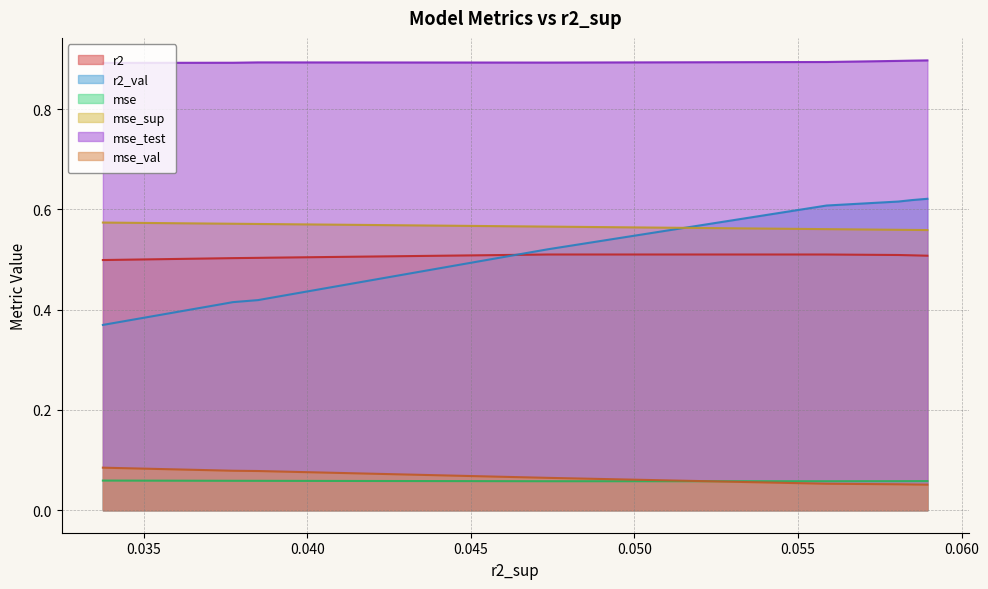

Where is the first local maximum for r2?

4